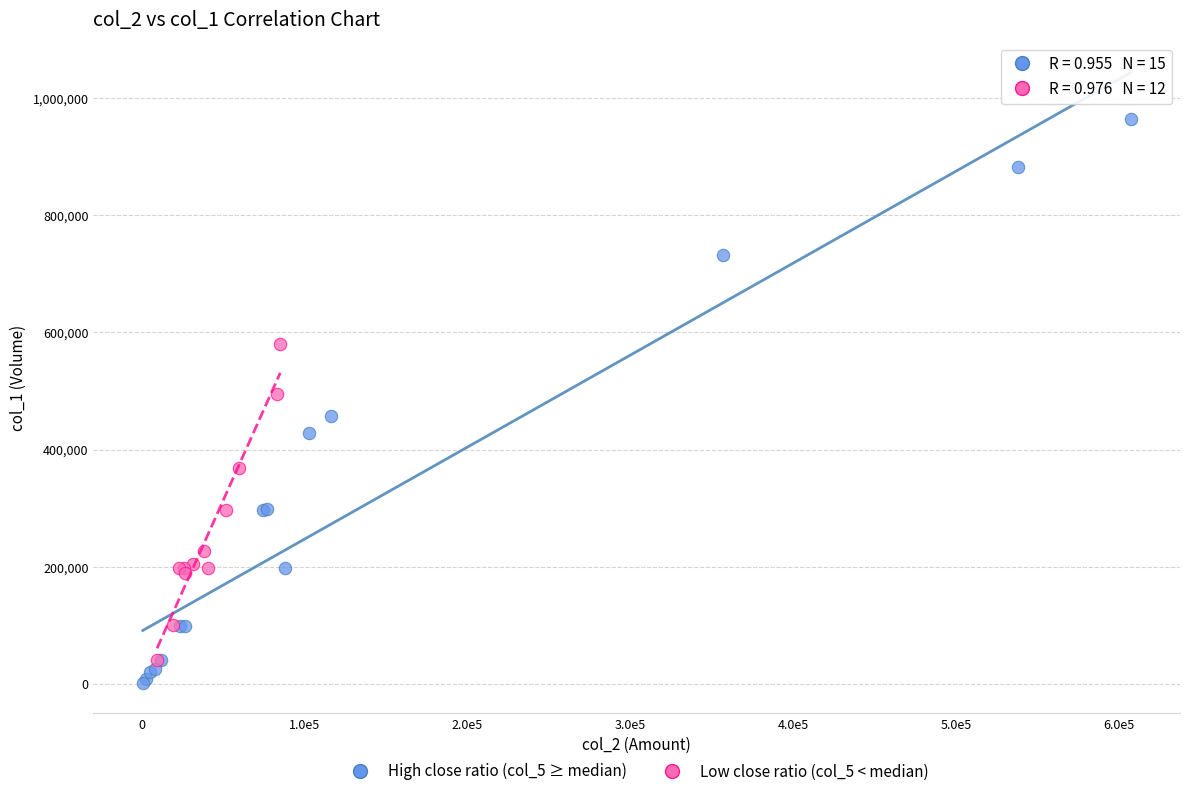

Which series has the largest Y range (max minus min)?

High close ratio (col_5 ≥ median)